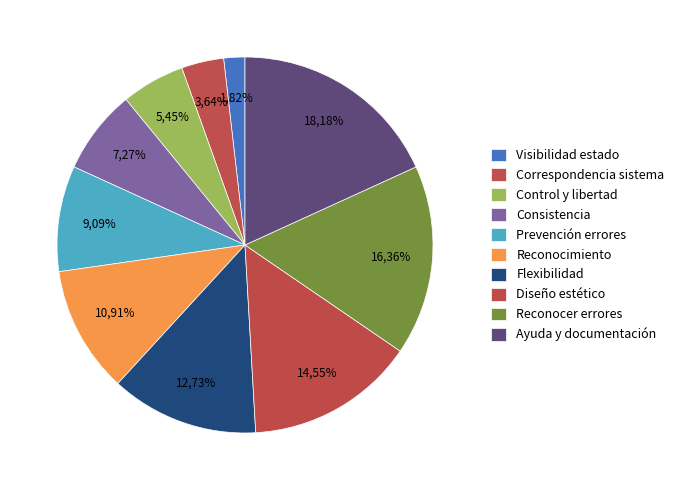

Does Ayuda y documentación account for over 50% of the chart?

No